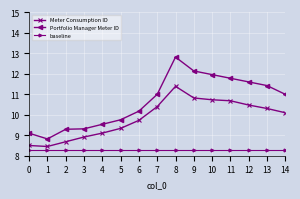

What is the sum of all baseline values?

124.5